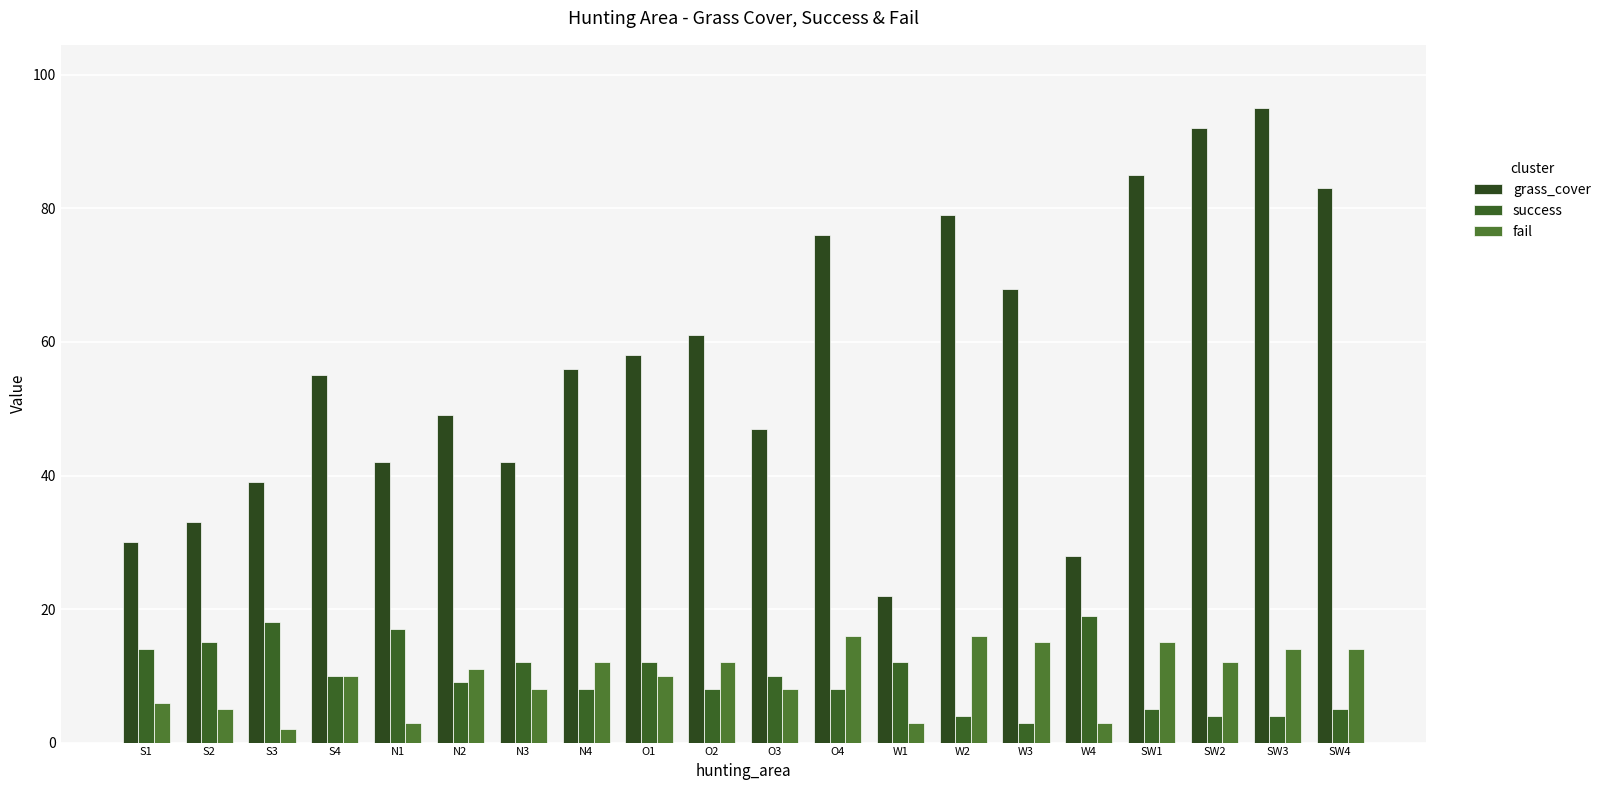

How many data points in grass_cover are less than 56?

10